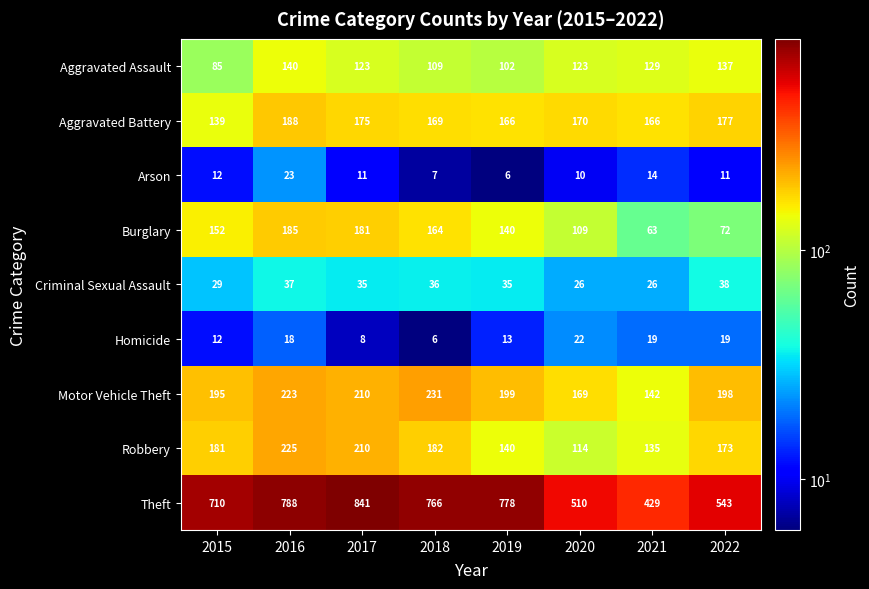

What is the approximate value of Criminal Sexual Assault at 2017, to the nearest 10?

40